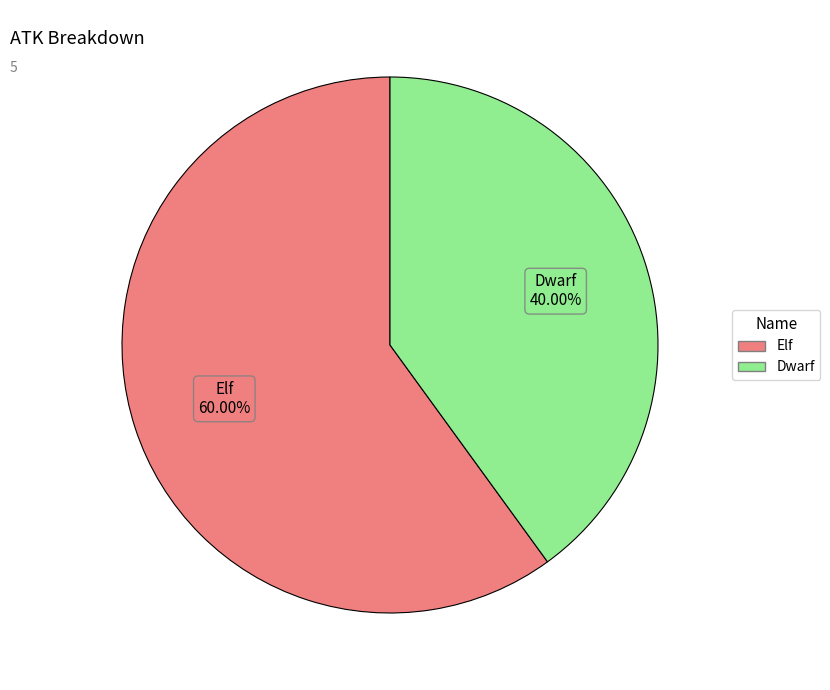

To the nearest percent, what is the difference between the Elf and Dwarf slice percentages?

20%